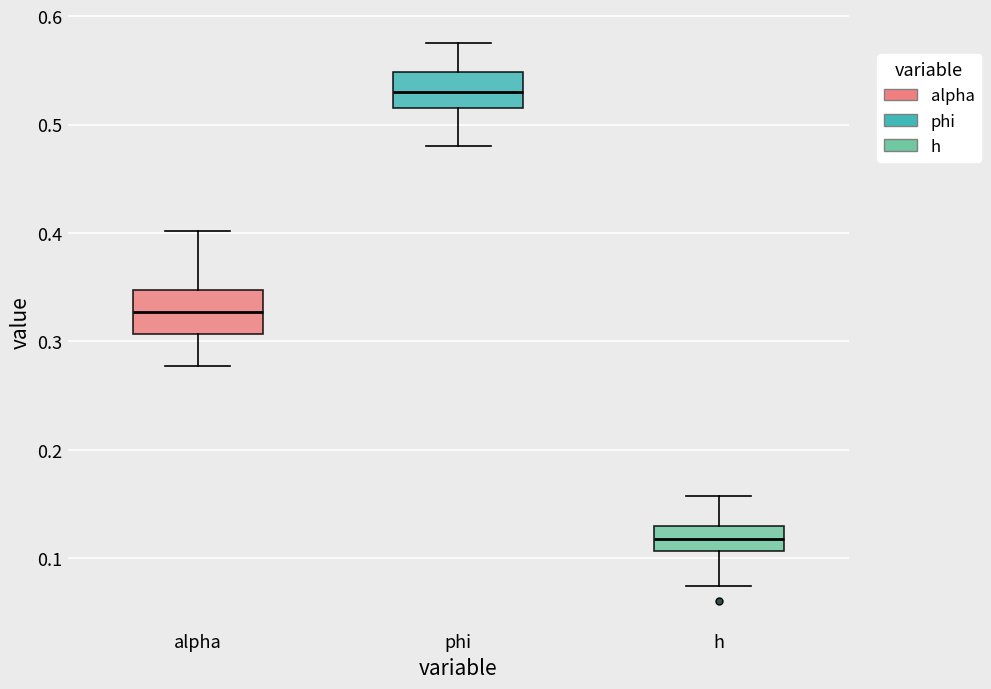

Reading left to right, read every box against the y-axis: the position of its median line, the range the box covers, and the ends of its whiskers. The values are not printed on the chart, so give them approximately, as read against the axis.

alpha: median 0.33, box 0.31 to 0.35, whiskers 0.28 to 0.40
phi: median 0.53, box 0.52 to 0.55, whiskers 0.48 to 0.57
h: median 0.12, box 0.11 to 0.13, whiskers 0.07 to 0.16